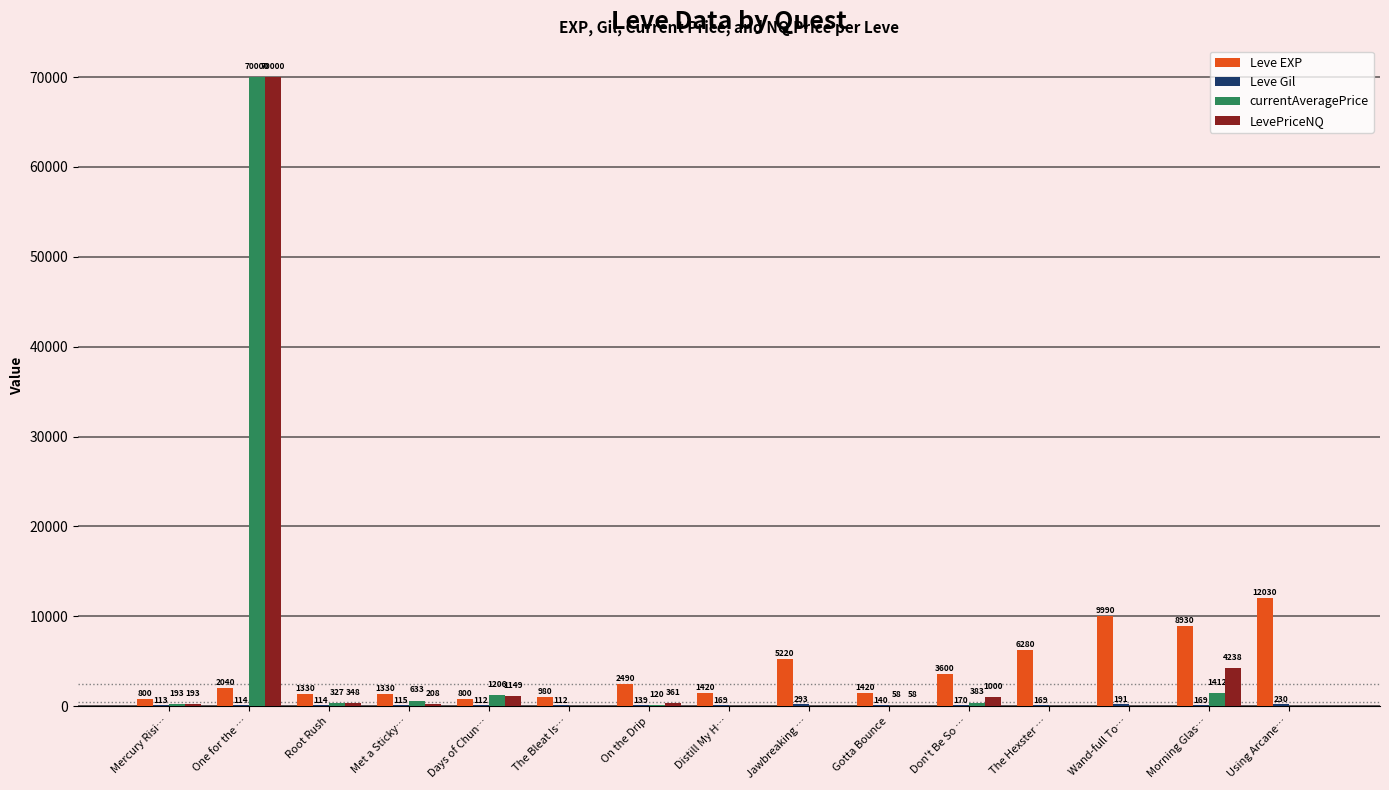

Which series changed the most between Root Rush and Met a Sticky…?

currentAveragePrice